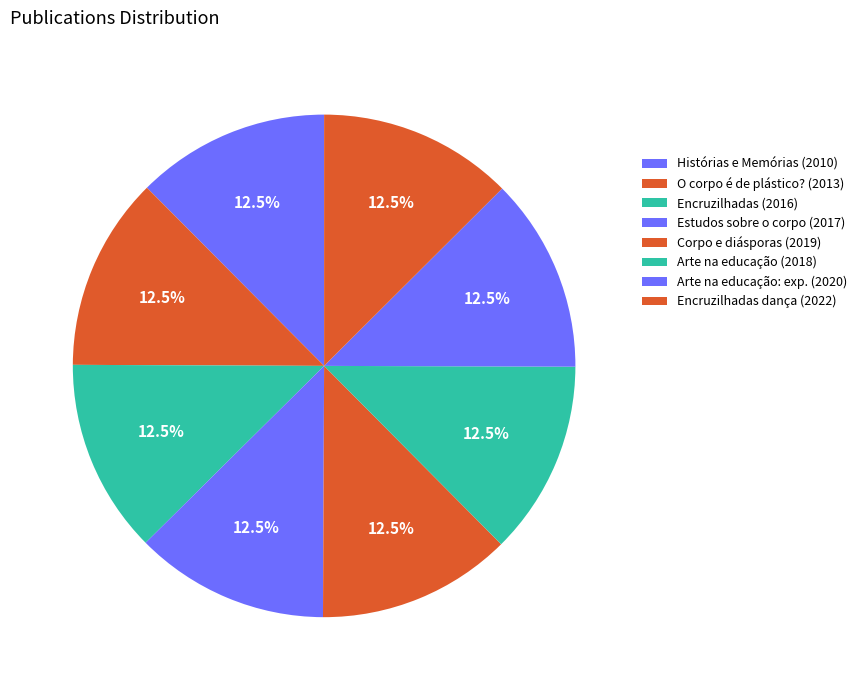

How many segments does this pie chart have?

8